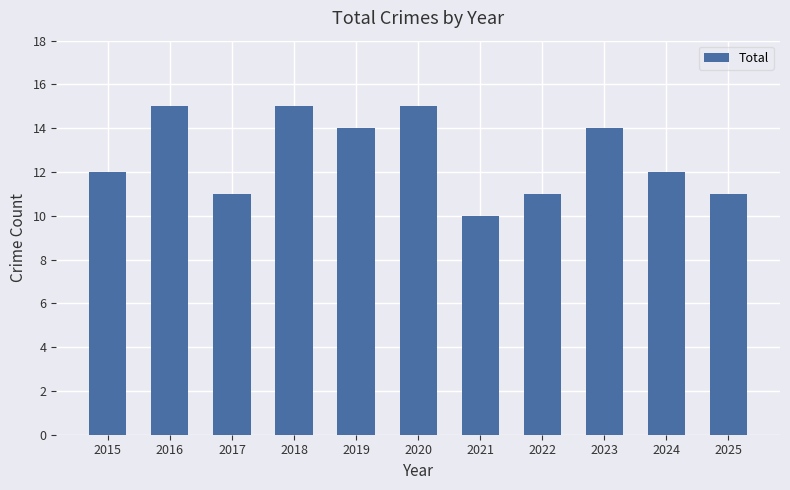

At which category does the chart reach its minimum across all series?

2021